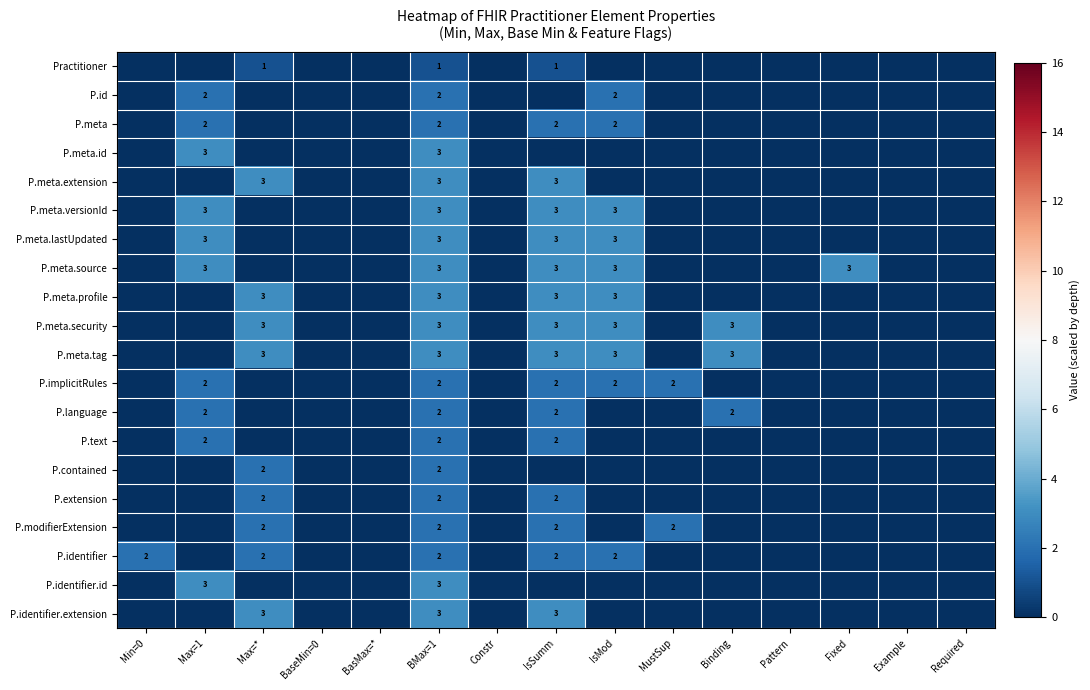

What is the difference between the second highest and second lowest values in the P.identifier series?

2